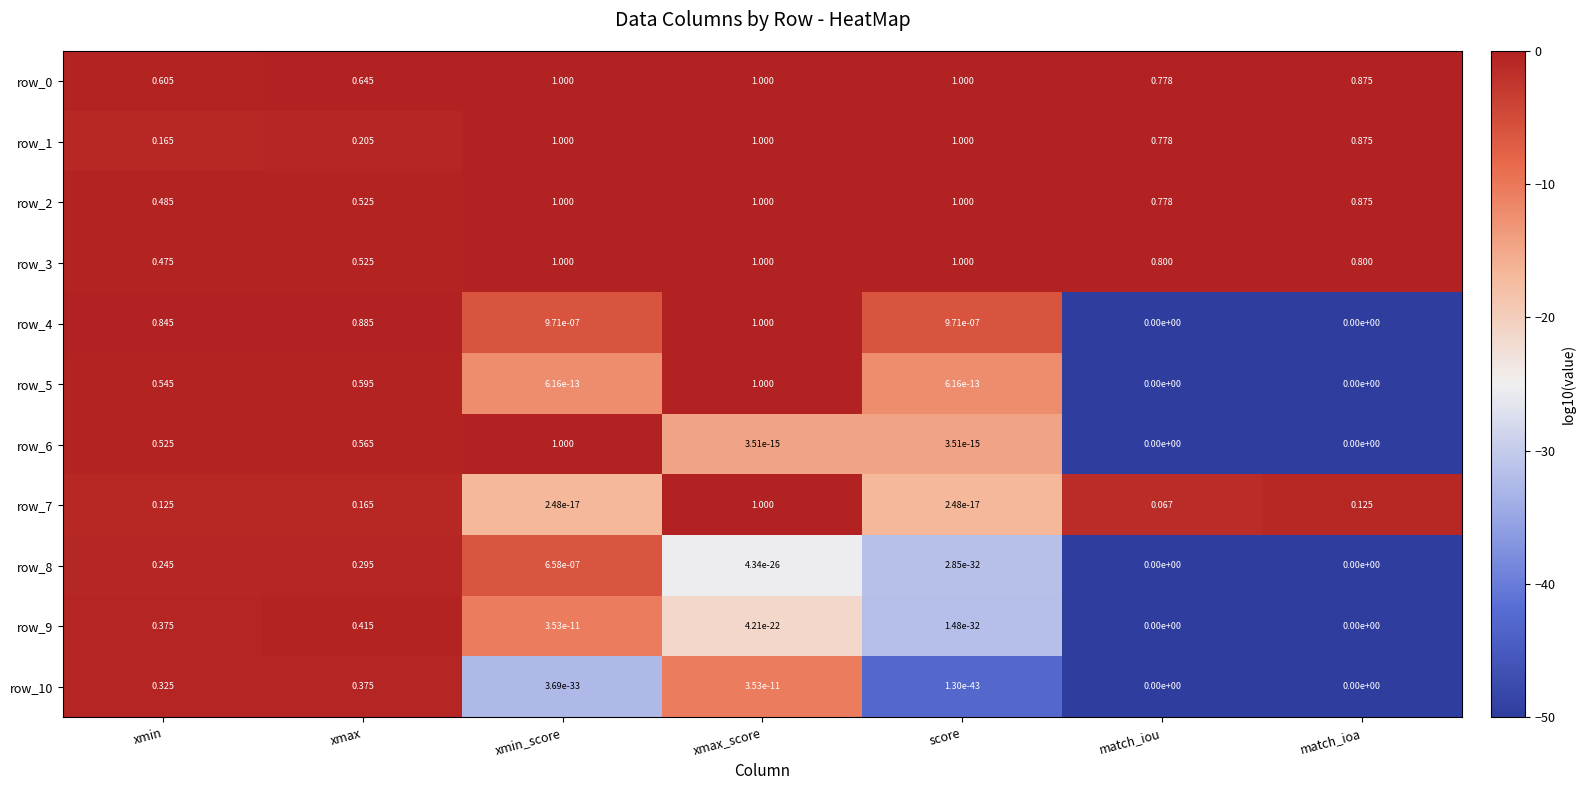

At which label does row_5 reach its peak?

xmax_score